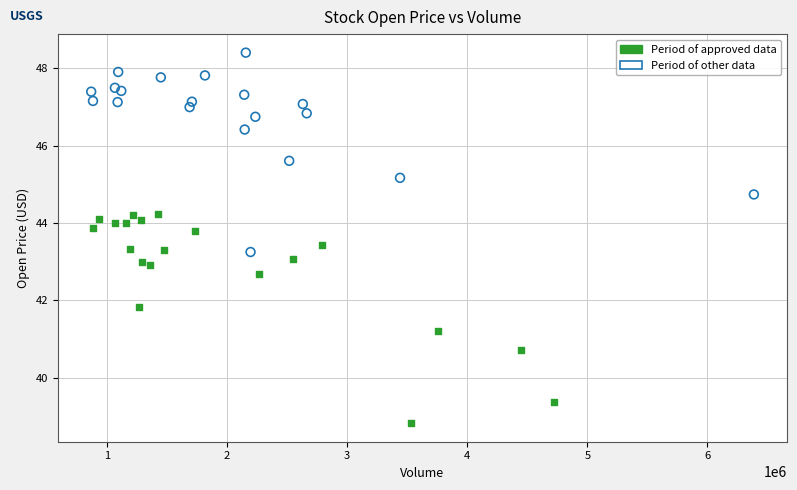

Which series contains the highest Y value?

Period of other data